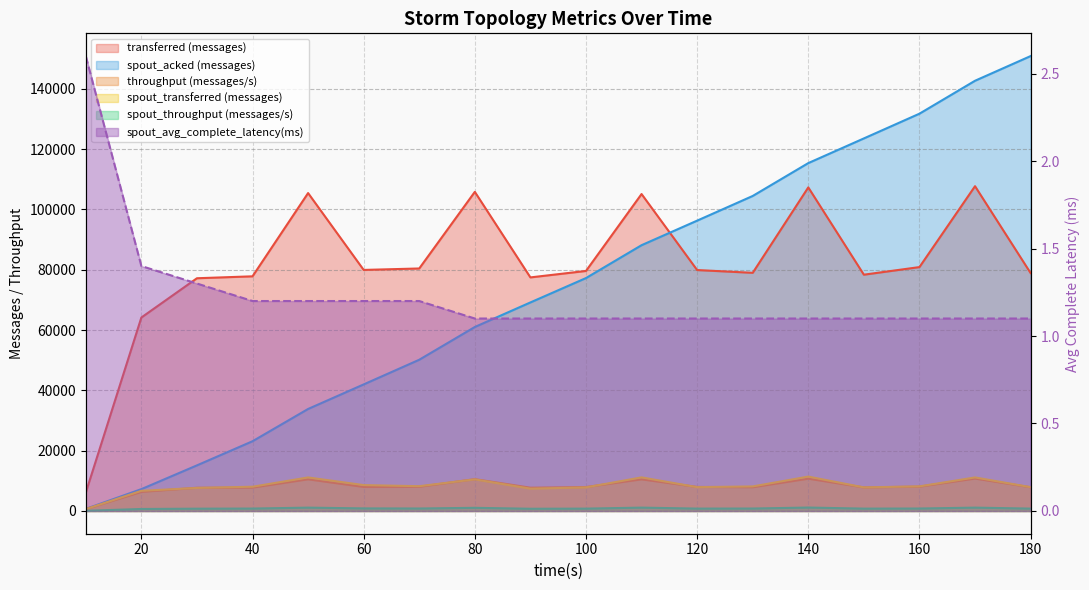

Reading left to right, extract all data points from this chart.

transferred (messages): 10=6080.0	20=64140.0	30=77160.0	40=77800.0	50=105400.0	60=79920.0	70=80400.0	80=105800.0	90=77440.0	100=79580.0	110=105080.0	120=79880.0	130=78960.0	140=107280.0	150=78340.0	160=80860.0	170=107680.0	180=78880.0
throughput (messages/s): 10=607.0	20=6337.0	30=7702.0	40=7766.0	50=10508.0	60=7978.0	70=8026.0	80=10558.0	90=7720.0	100=7940.0	110=10494.0	120=7974.0	130=7882.0	140=10714.0	150=7822.0	160=8074.0	170=10752.0	180=7875.0
spout_acked (messages): 10=700.0	20=7240.0	30=15120.0	40=23120.0	50=33820.0	60=41960.0	70=50140.0	80=61000.0	90=69140.0	100=77220.0	110=88120.0	120=96260.0	130=104440.0	140=115340.0	150=123520.0	160=131720.0	170=142640.0	180=150820.0
spout_throughput (messages/s): 10=59.0	20=660.0	30=762.0	40=802.0	50=1108.0	60=856.0	70=820.0	80=1045.0	90=737.0	100=780.0	110=1112.0	120=788.0	130=812.0	140=1138.0	150=780.0	160=814.0	170=1110.0	180=788.0
spout_transferred (messages): 10=600.0	20=6680.0	30=7640.0	40=8040.0	50=11120.0	60=8580.0	70=8220.0	80=10480.0	90=7400.0	100=7820.0	110=11140.0	120=7900.0	130=8140.0	140=11400.0	150=7820.0	160=8160.0	170=11120.0	180=7900.0
spout_avg_complete_latency(ms): 10=2.6	20=1.4	30=1.3	40=1.2	50=1.2	60=1.2	70=1.2	80=1.1	90=1.1	100=1.1	110=1.1	120=1.1	130=1.1	140=1.1	150=1.1	160=1.1	170=1.1	180=1.1